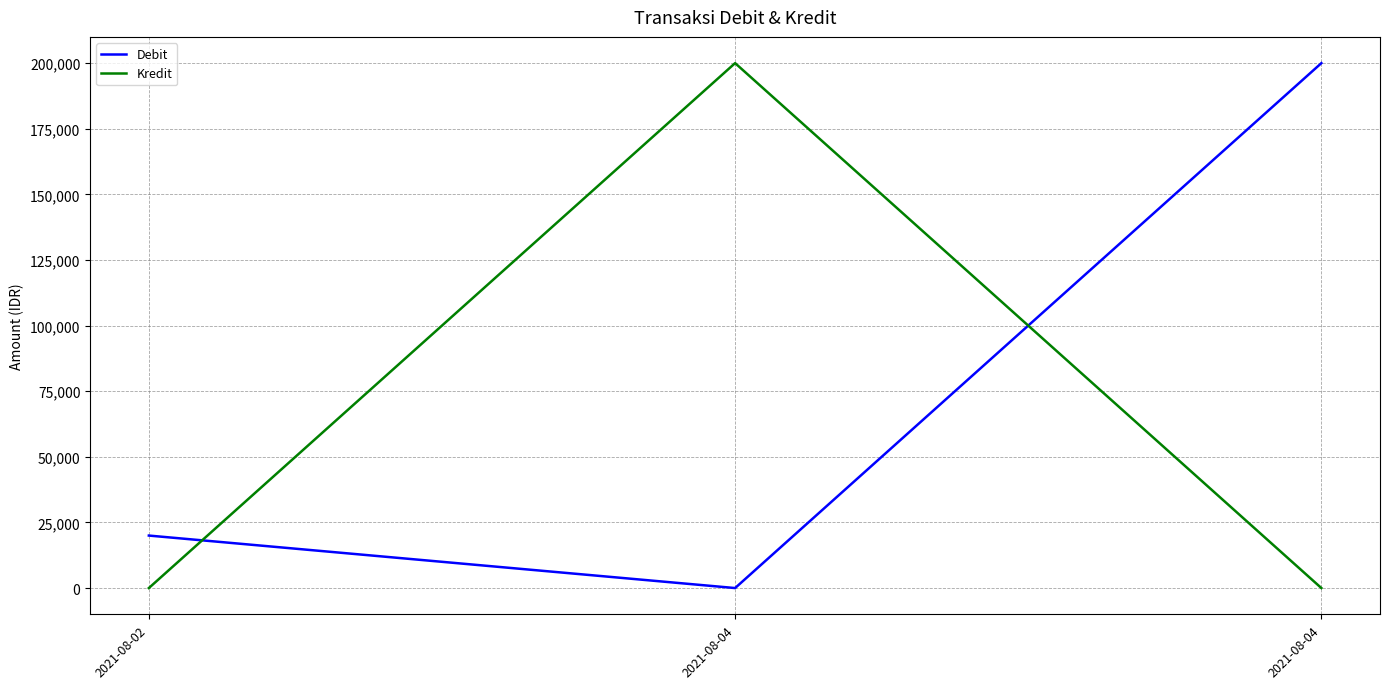

Reading left to right, what are all the values shown in this chart?

Debit: 2021-08-02=20000	2021-08-04=0	2021-08-04=200000
Kredit: 2021-08-02=0	2021-08-04=200000	2021-08-04=0